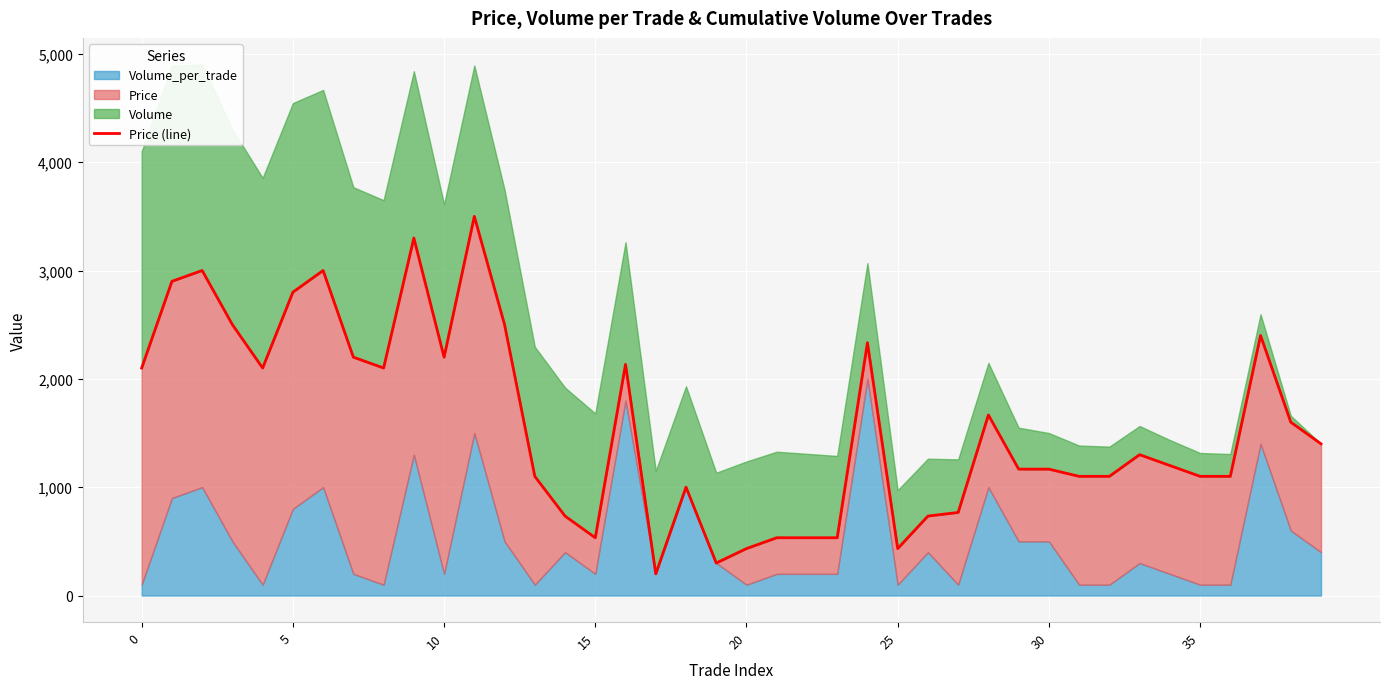

How many interior local peaks (higher than both neighbors) does the data have?

10